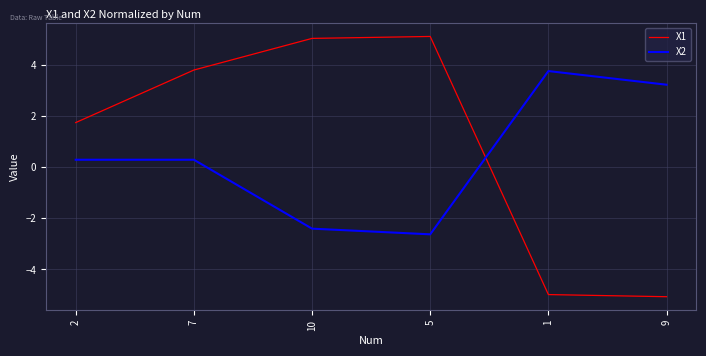

How many lines are shown in the chart?

2